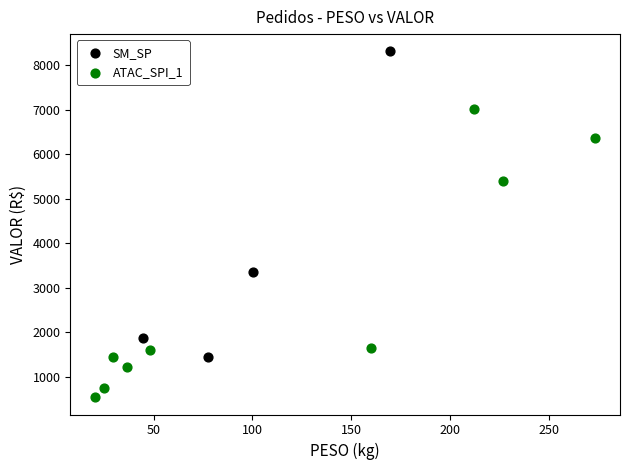

Which series reaches the maximum Y coordinate?

SM_SP